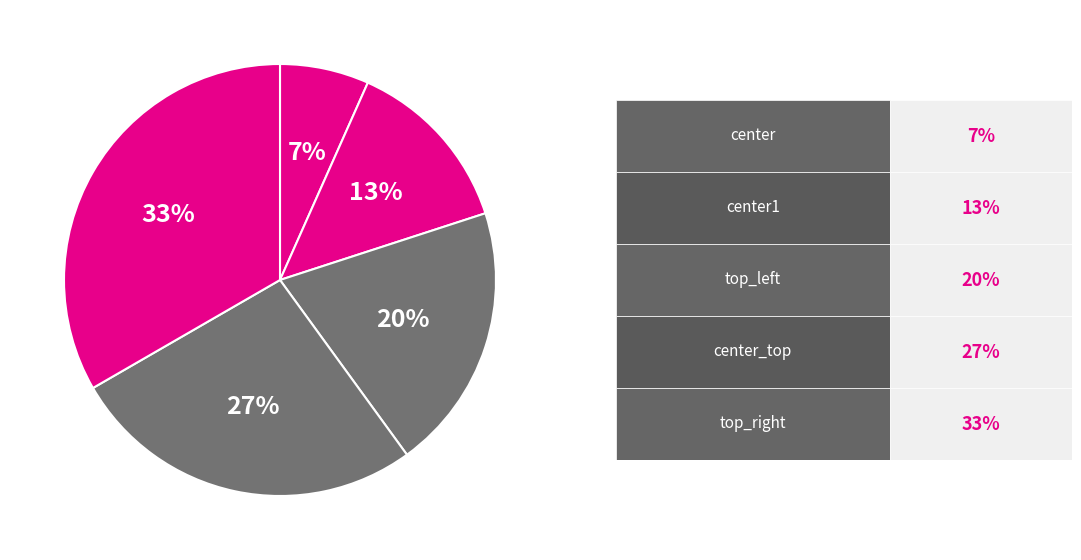

What is the smallest slice in the pie chart?

center